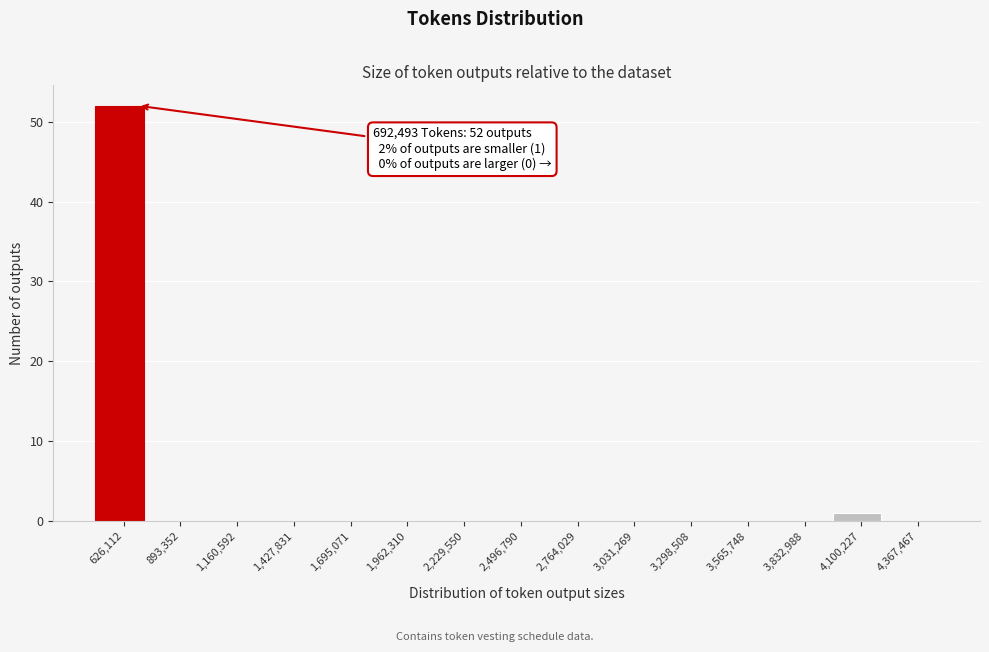

Which range on the x-axis has the tallest bar?

500000 to 750000